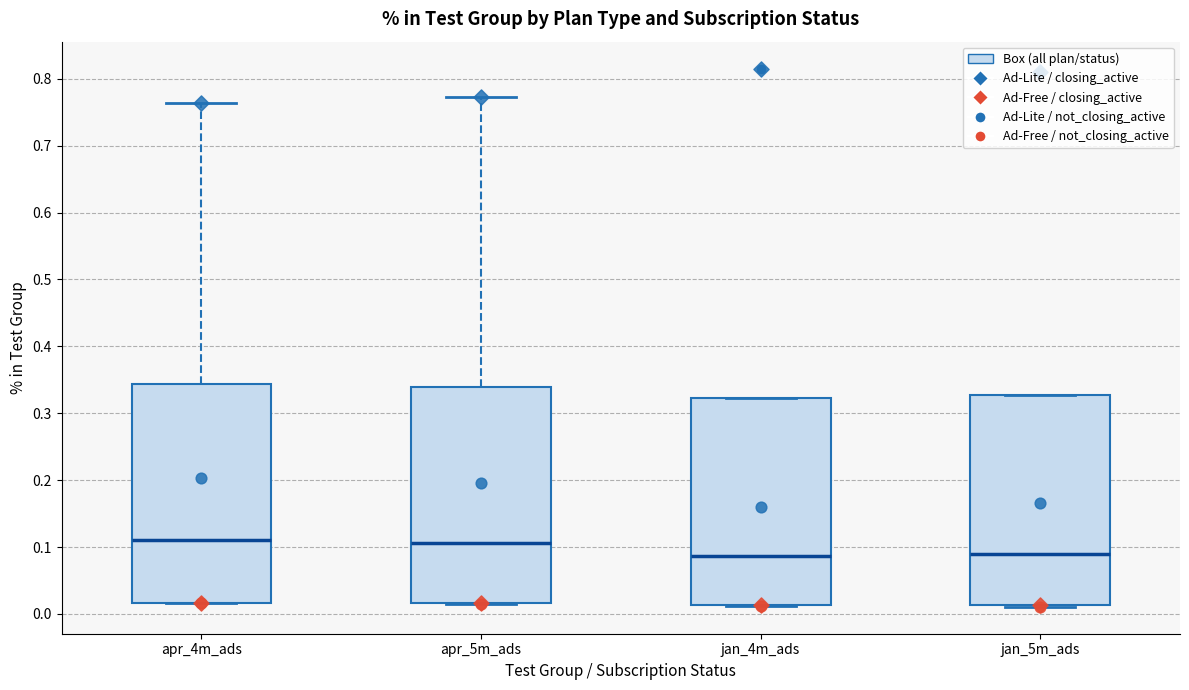

Where does the median line of the box for jan_5m_ads sit on the y-axis? The values are not printed on the chart, so give them approximately, as read against the axis.

0.09